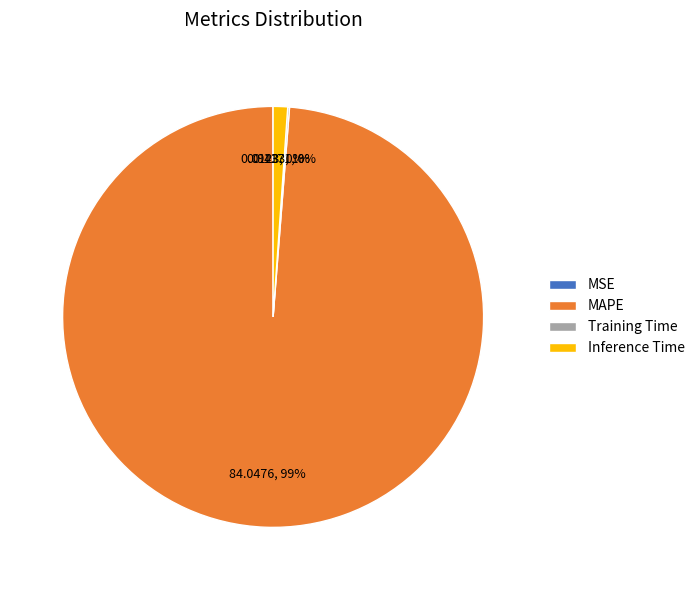

Which category has the biggest portion of the pie?

MAPE